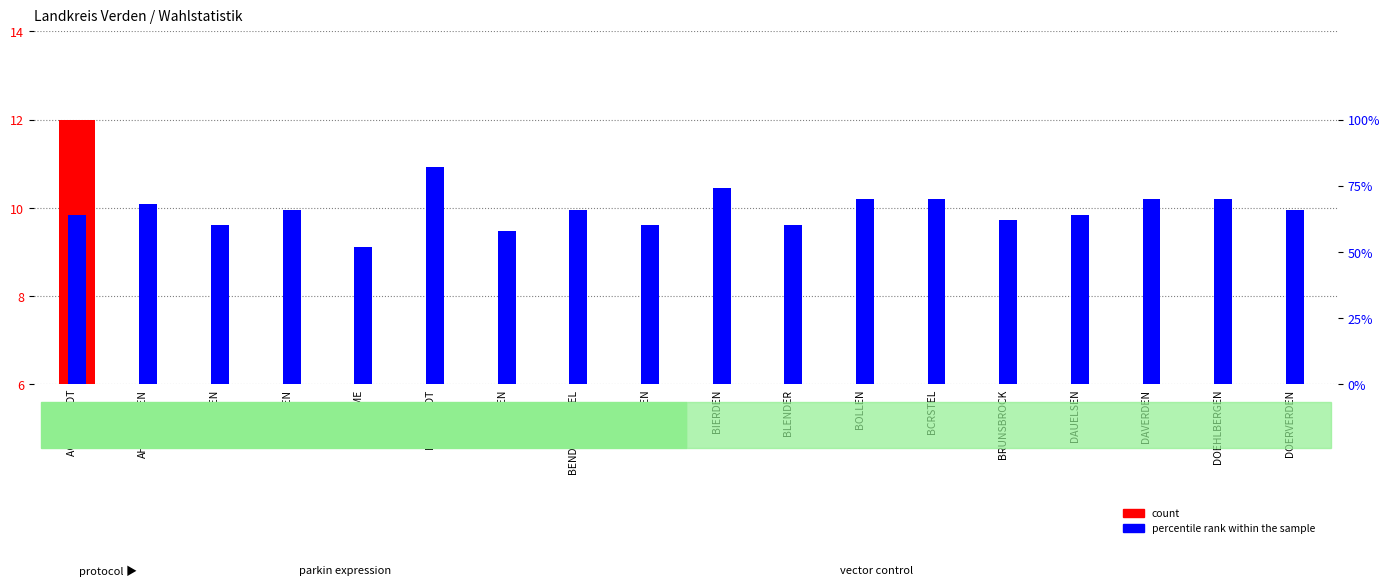

List the labels in order of count value, smallest first.

BARNSTEDT, BOLLEN, AHNEBERGEN, DOEHLBERGEN, BEPPEN, BRUNSBROCK, BENDINGBOSTEL, ARMSEN, BCRSTEL, BARME, DAUELSEN, BLENDER, DAVERDEN, BASSEN, BIERDEN, DOERVERDEN, BADEN, ACHIM STADT